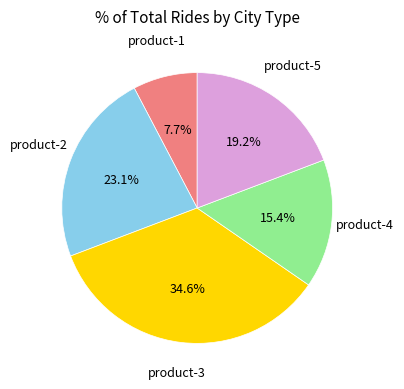

How many segments does this pie chart have?

5